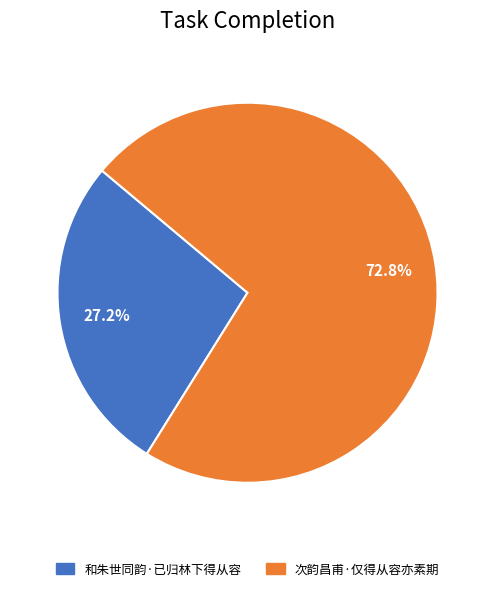

How many slices are in this pie chart?

2